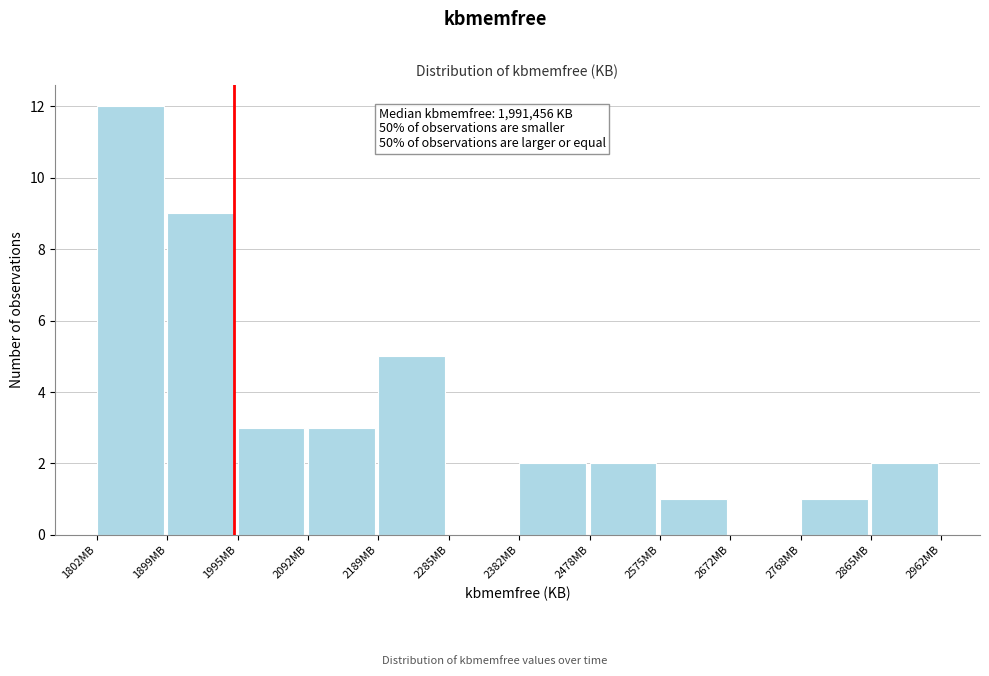

Reading left to right, transcribe all the data shown in this chart.

1802MB=12	1899MB=9	1995MB=3	2092MB=3	2189MB=5	2285MB=0	2382MB=2	2478MB=2	2575MB=1	2672MB=0	2768MB=1	2865MB=2